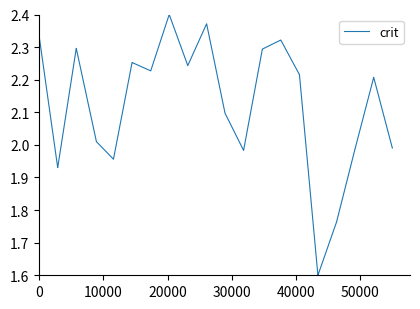

What is the minimum value shown in the chart?

1.6